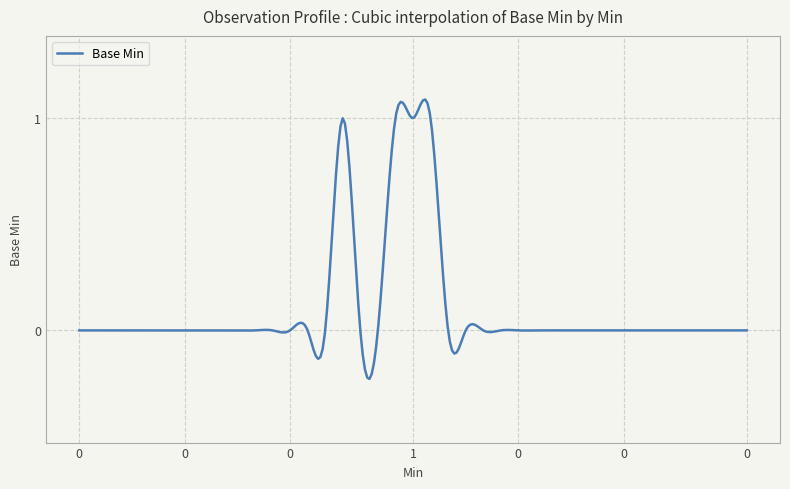

What is the difference between the maximum and minimum values?

1.3